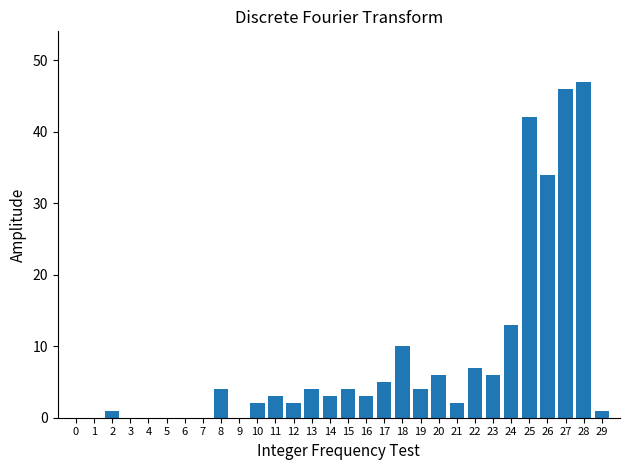

Reading right to left, list all the values displayed in this chart.

29=1	28=47	27=46	26=34	25=42	24=13	23=6	22=7	21=2	20=6	19=4	18=10	17=5	16=3	15=4	14=3	13=4	12=2	11=3	10=2	9=0	8=4	7=0	6=0	5=0	4=0	3=0	2=1	1=0	0=0